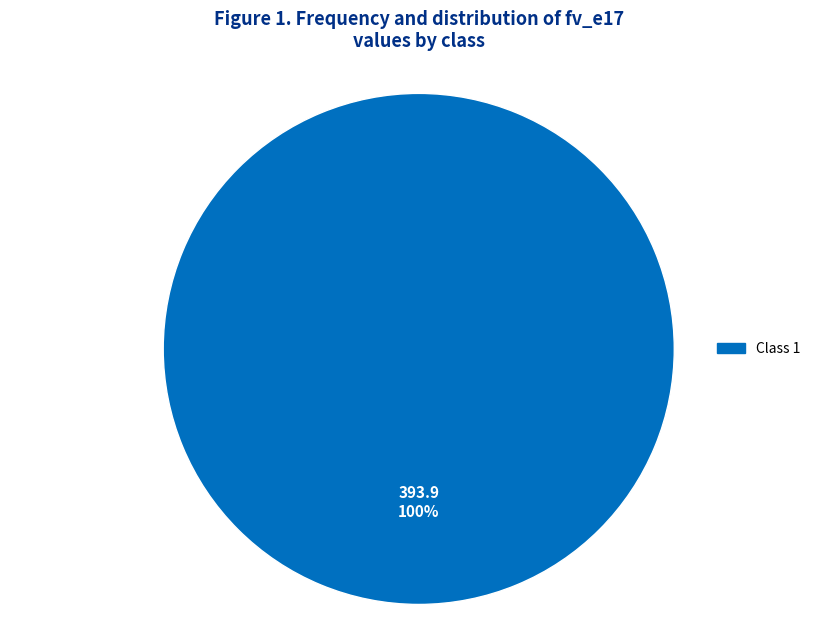

Is there a majority slice in this chart?

Yes